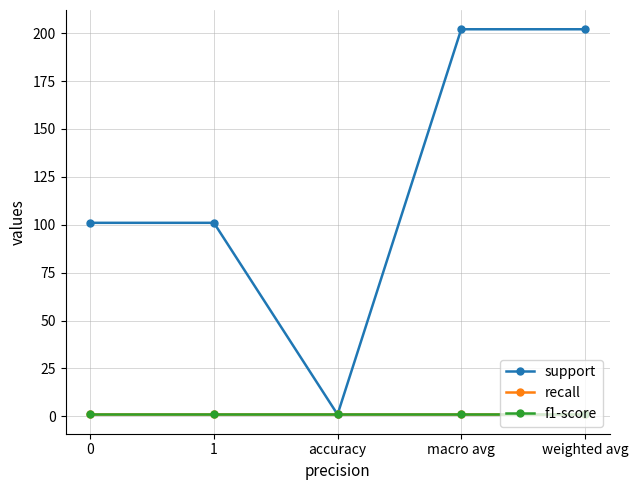

True or false: recall and f1-score intersect in this chart.

False